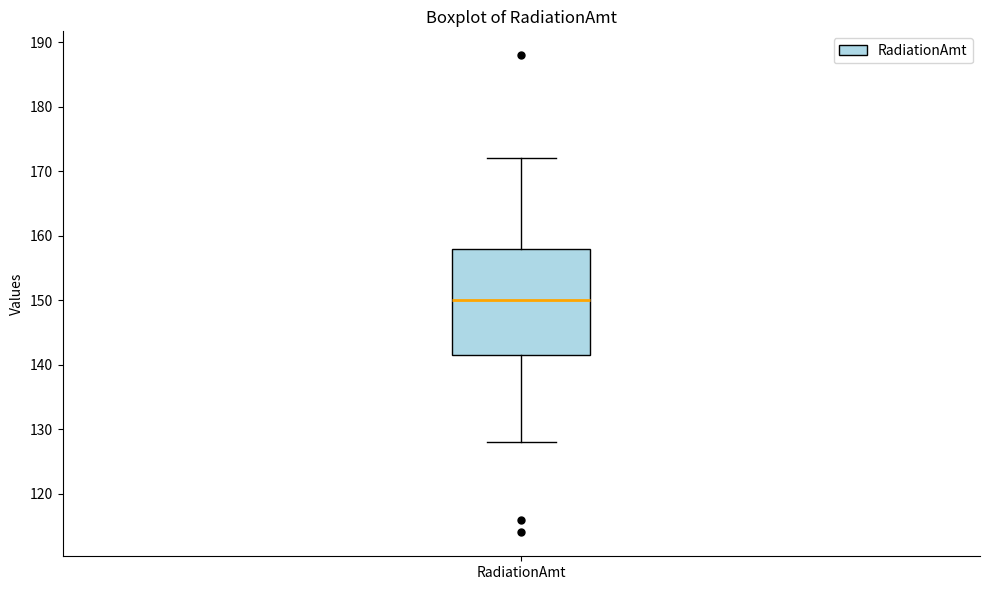

Where does the median line of the box for RadiationAmt sit on the y-axis? The values are not printed on the chart, so give them approximately, as read against the axis.

150